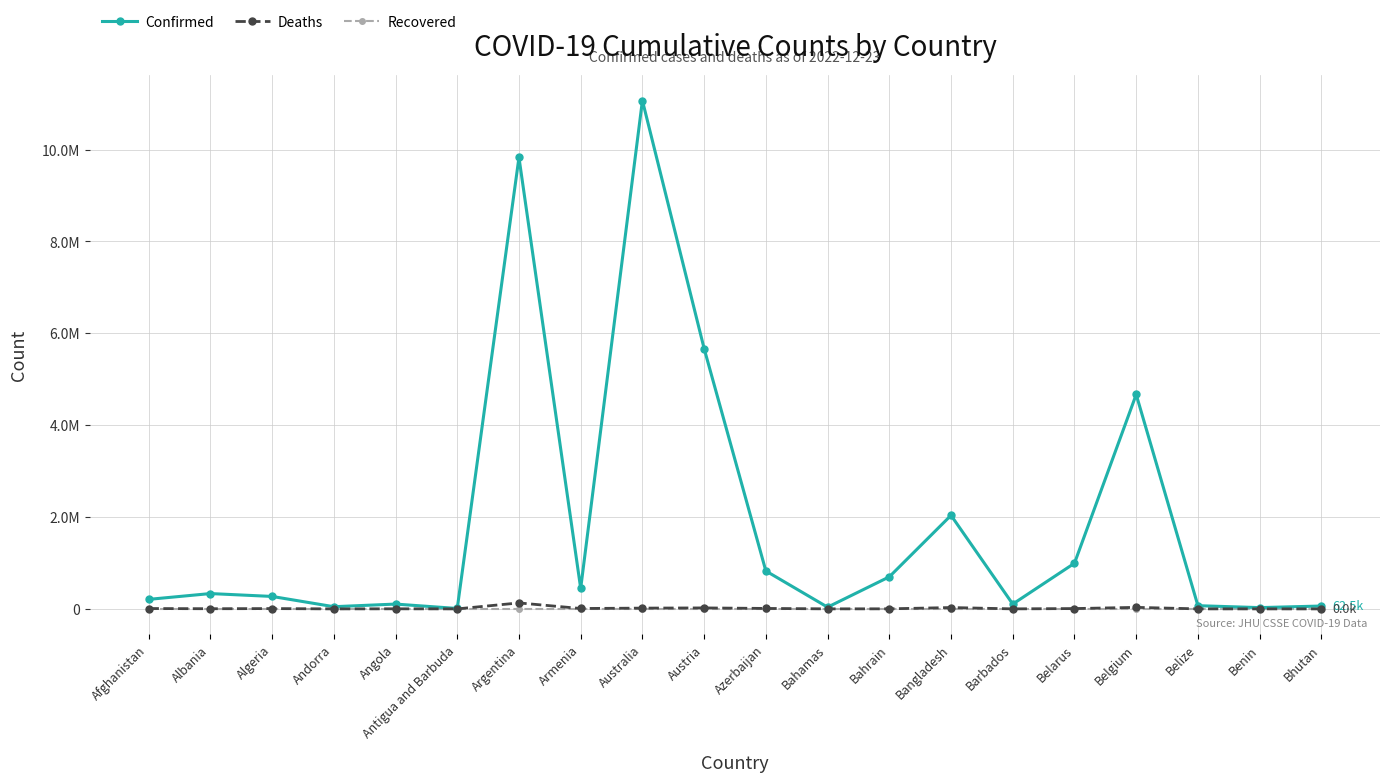

What position from the left is Bahamas?

12